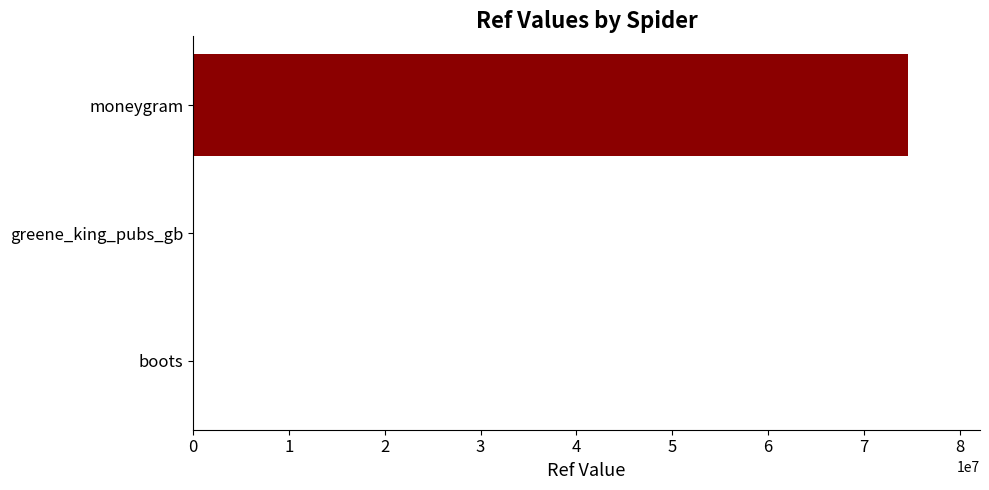

Between boots and moneygram, which is larger?

moneygram